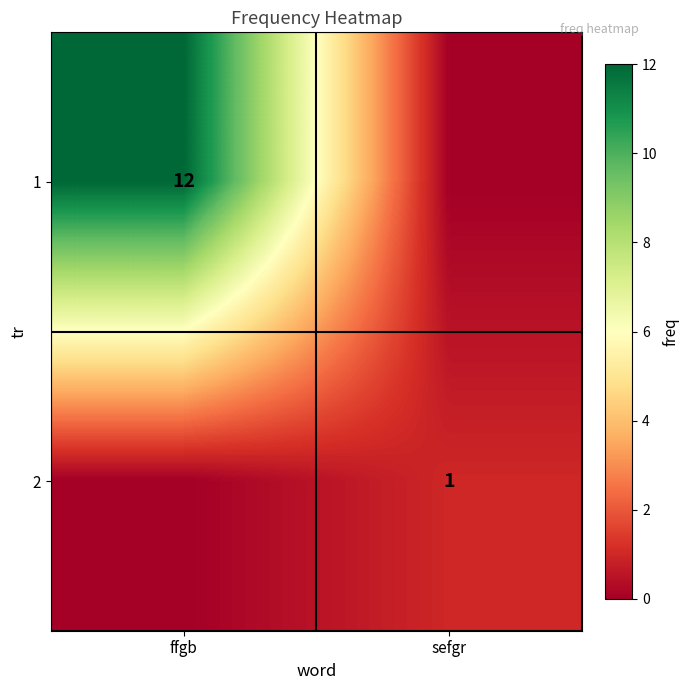

The 1 series shows 4 at ffgb. True or false?

False